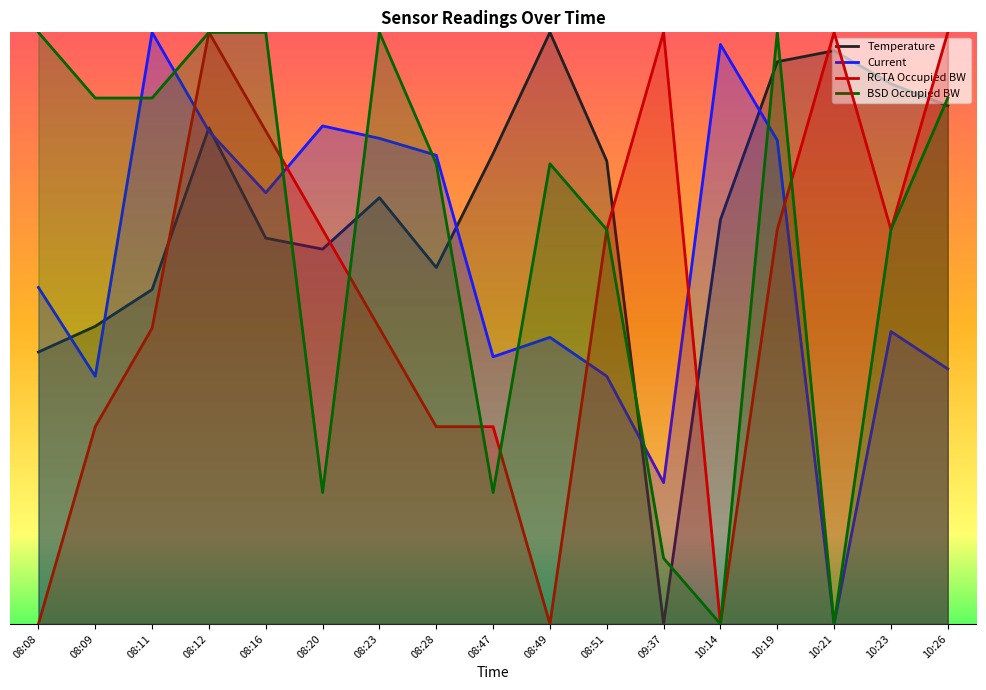

How many interior local peaks does the Temperature series have?

4